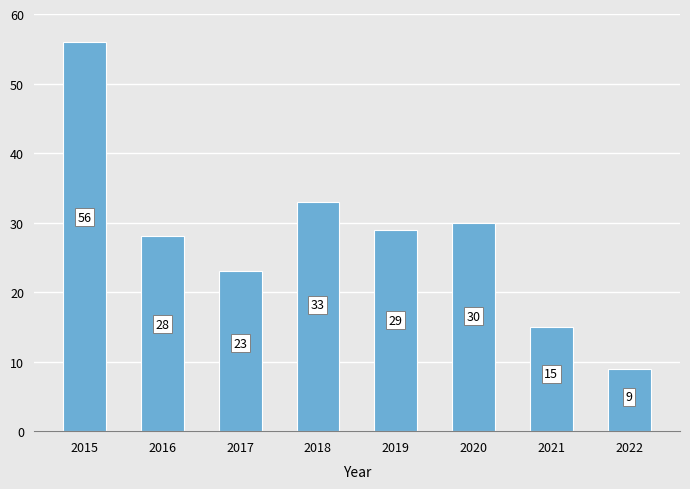

What is the sum of the values at 2015 and 2019?

85